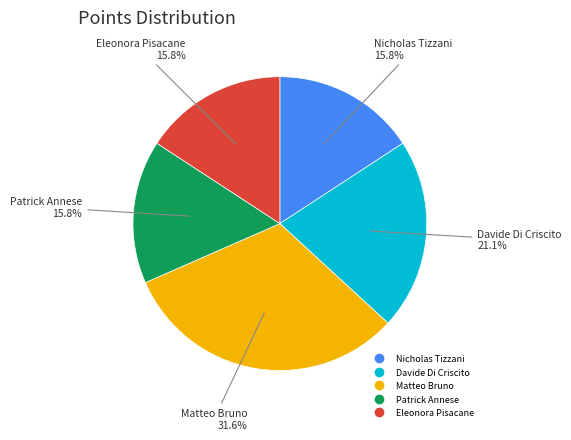

Between Davide Di Criscito and Eleonora Pisacane, which is larger?

Davide Di Criscito